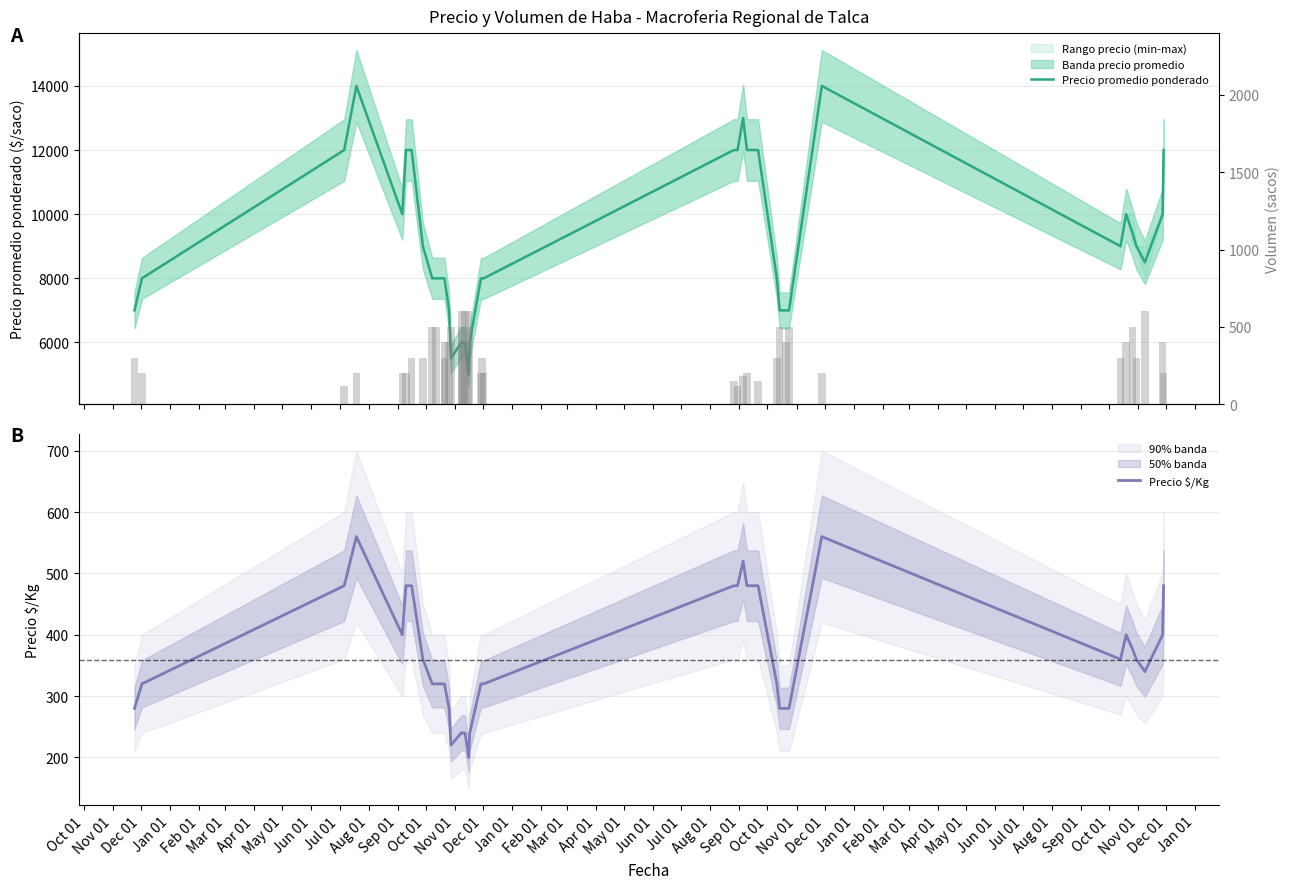

What is the sum of all Precio $/Kg values?

14376